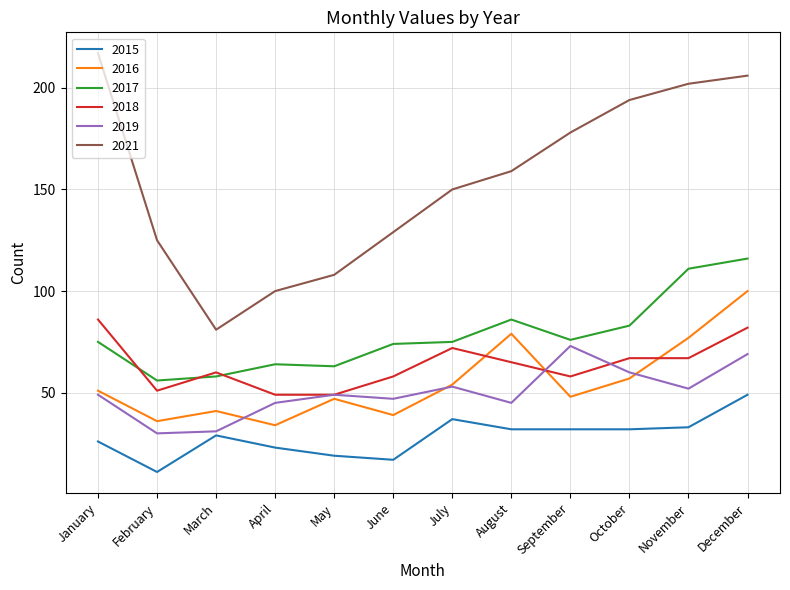

Rank the categories by 2021 value from highest to lowest.

January, December, November, October, September, August, July, June, February, May, April, March